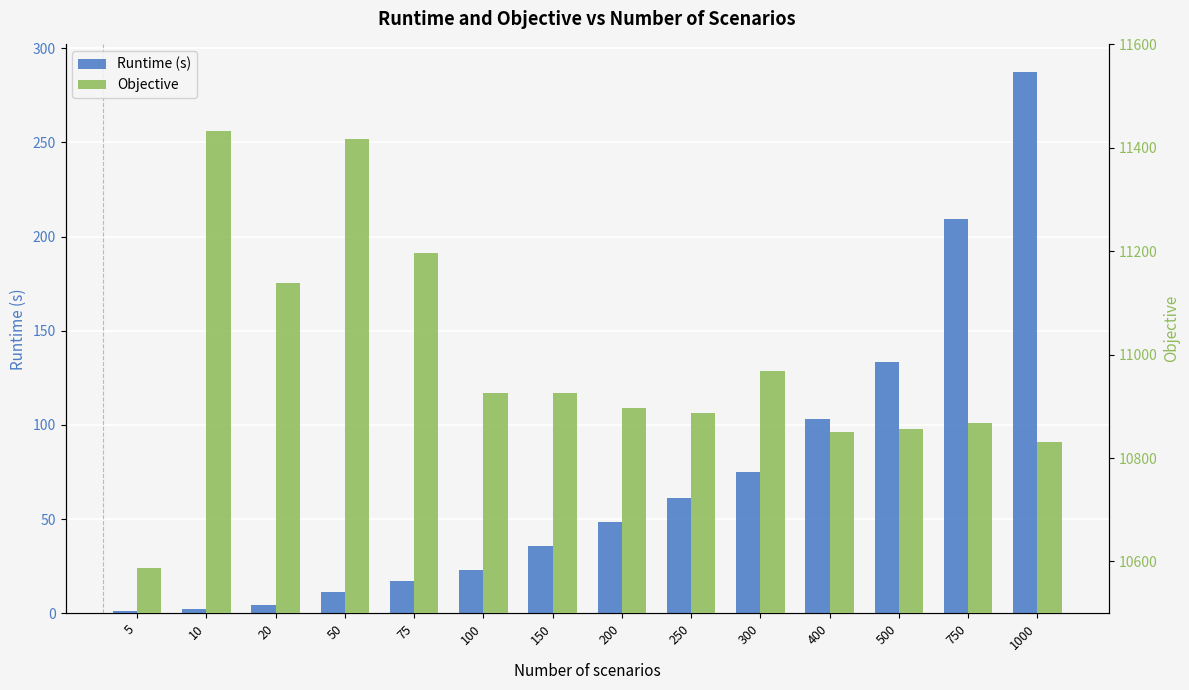

Rank the categories by Runtime (s) value from lowest to highest.

5, 10, 20, 50, 75, 100, 150, 200, 250, 300, 400, 500, 750, 1000